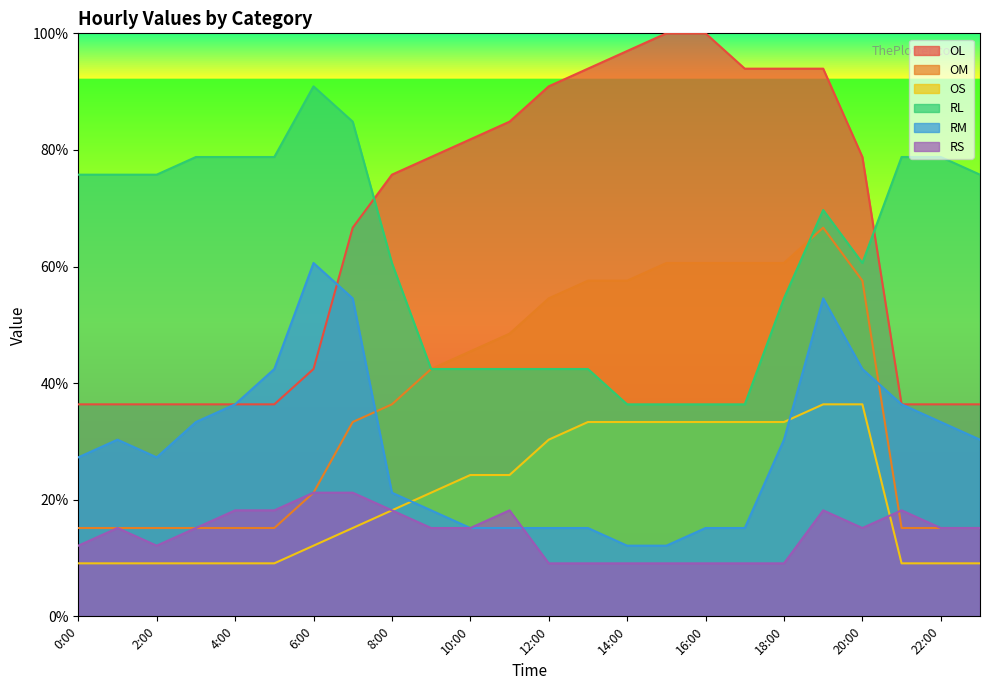

Count the number of categories in the chart.

24